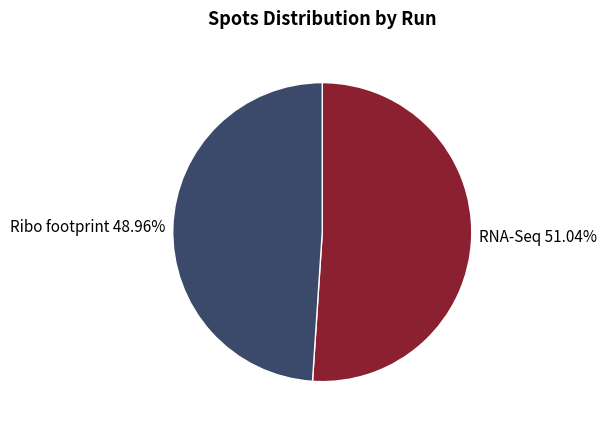

Is the sum of Ribo footprint 48.96% and RNA-Seq 51.04% greater than half?

Yes